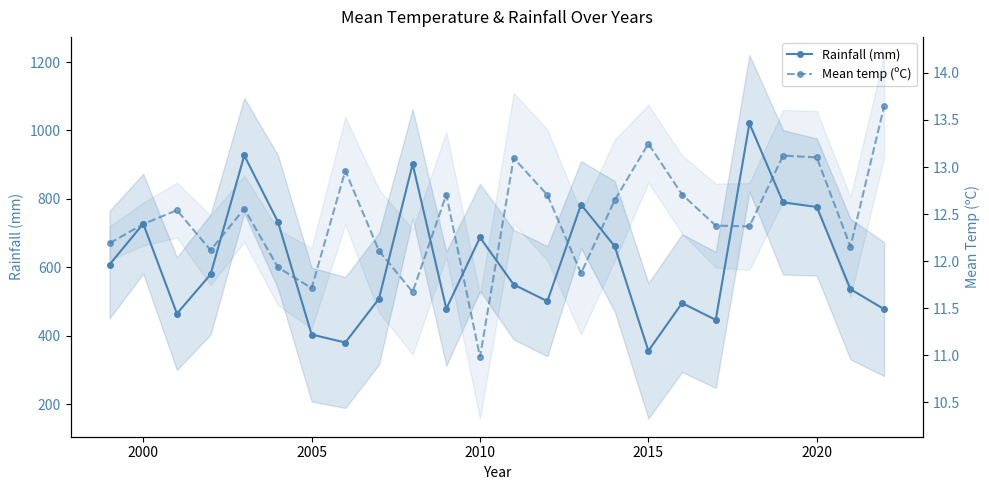

Which series has the largest total across all categories?

Rainfall (mm)